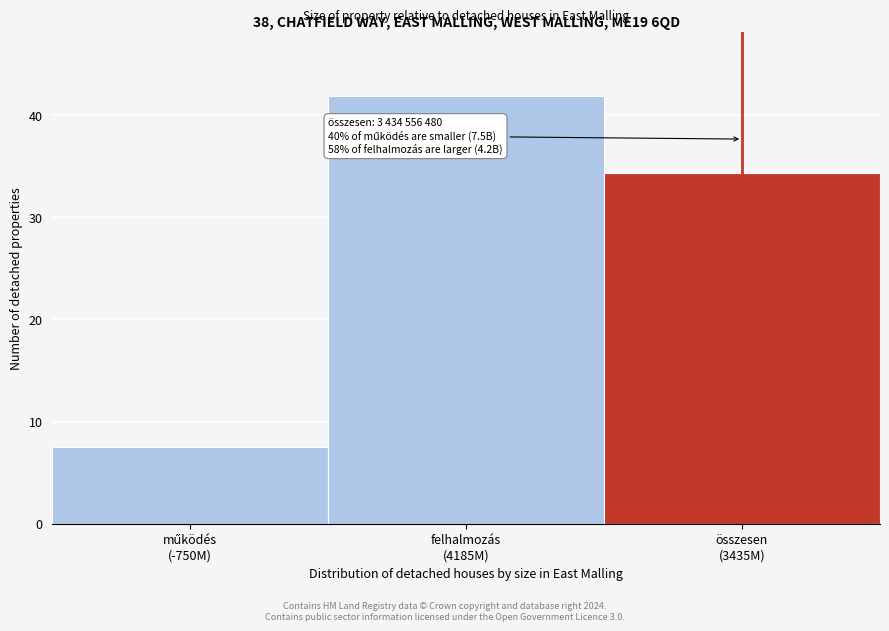

Reading left to right, extract all data points from this chart.

7.5	41.9	34.3